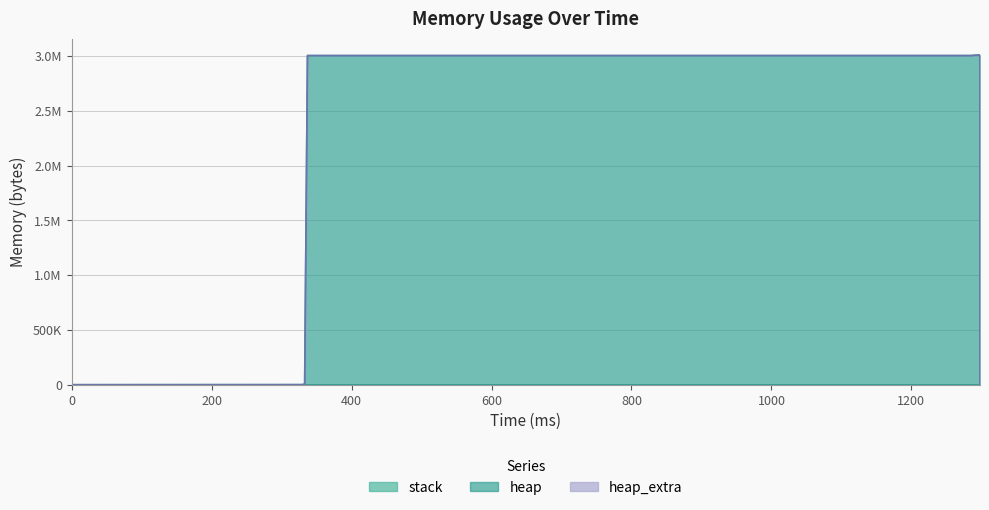

Reading left to right, list all the values displayed in this chart.

heap: 0	472	4568	3004568	3004631	3005103	3009199	3009199	3005103	3004631	3000535	3000063	3000000	0
heap_extra: 0	16	24	32	41	57	65	65	57	41	33	17	8	0
stack: 0	0	0	0	0	0	0	0	0	0	0	0	0	0